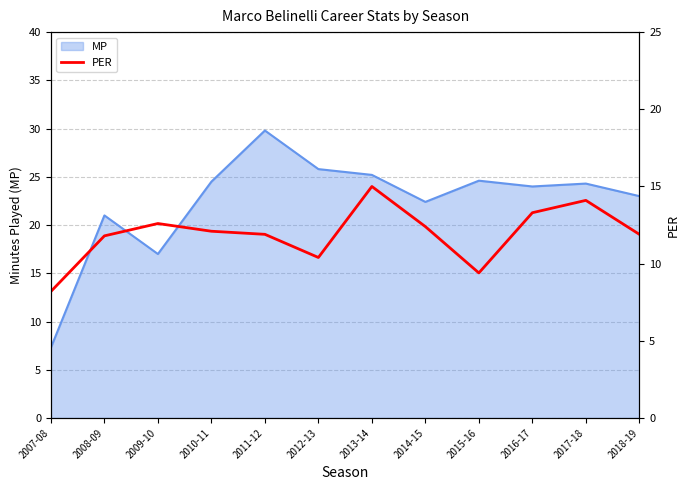

What is the change in value from 2008-09 to 2013-14?

+3.2